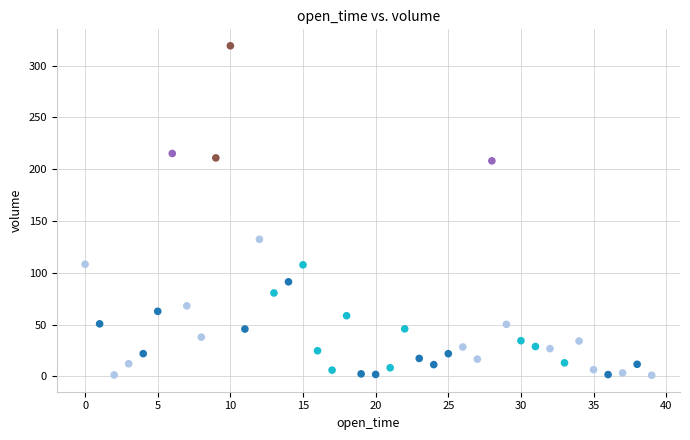

What is the range of Y values (max minus min)?

318.2